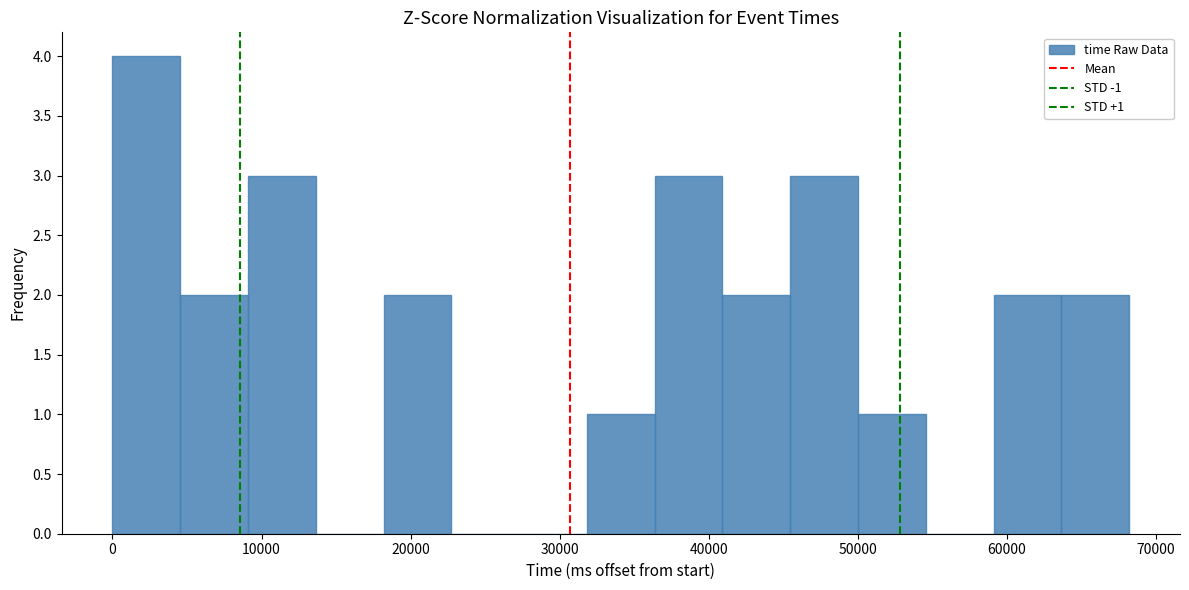

Over which range of the x-axis is the bar tallest?

0 to 5000